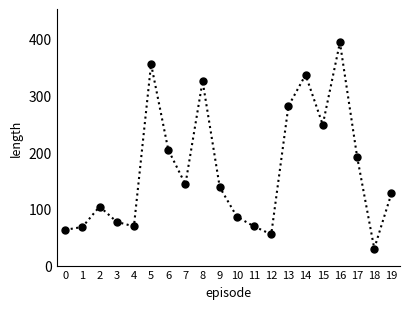

Which has a higher value, 9 or 18?

9